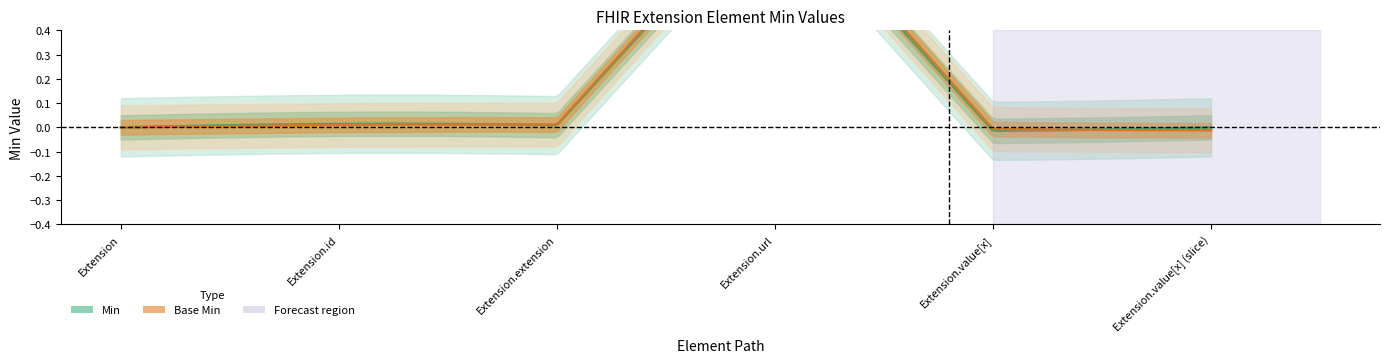

True or false: Base Min and Min intersect in this chart.

False